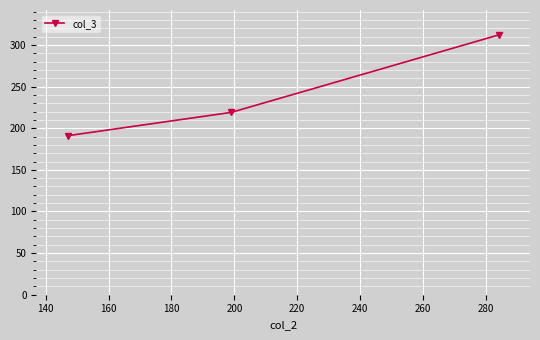

Is this an area chart (filled region under the line)?

No